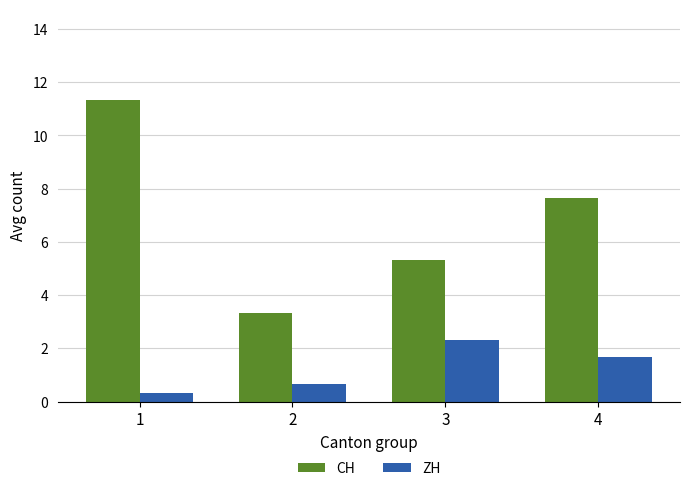

Count the ZH values in the range 0 to 2.

3